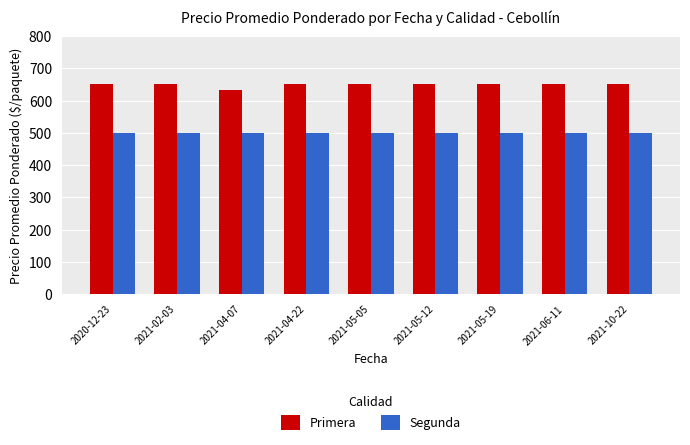

What is the smallest value displayed?

500